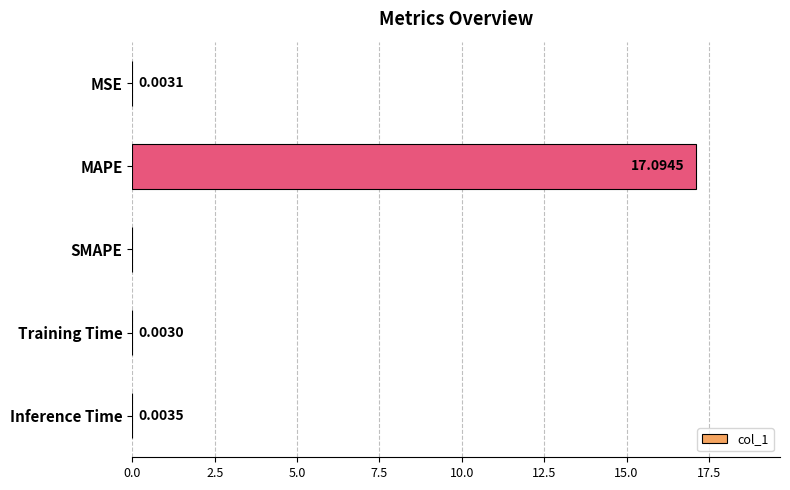

Where is the data nearest to the value 8?

Inference Time